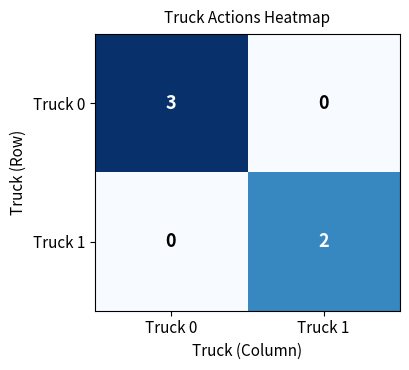

At Truck 1, list the series in order from smallest to largest.

Truck 0, Truck 1